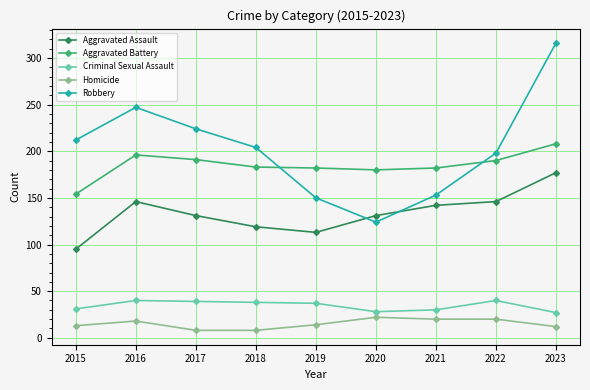

What is the difference between the maximum and minimum values in the Robbery series?

192